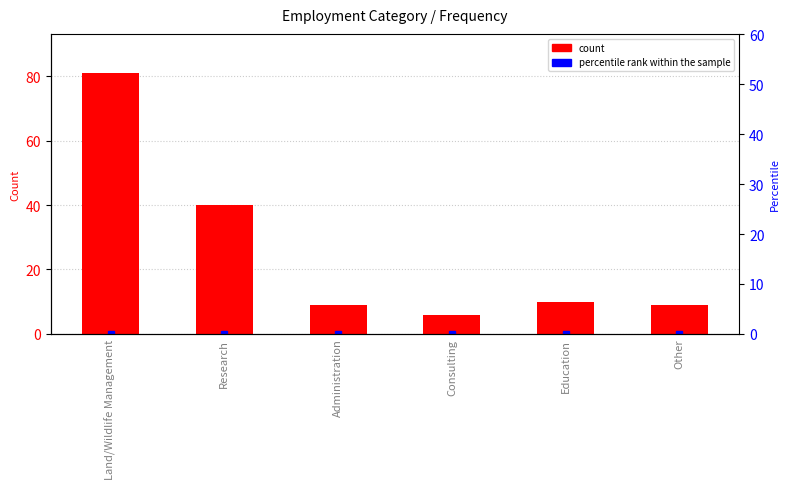

What is the minimum value shown in the chart?

6